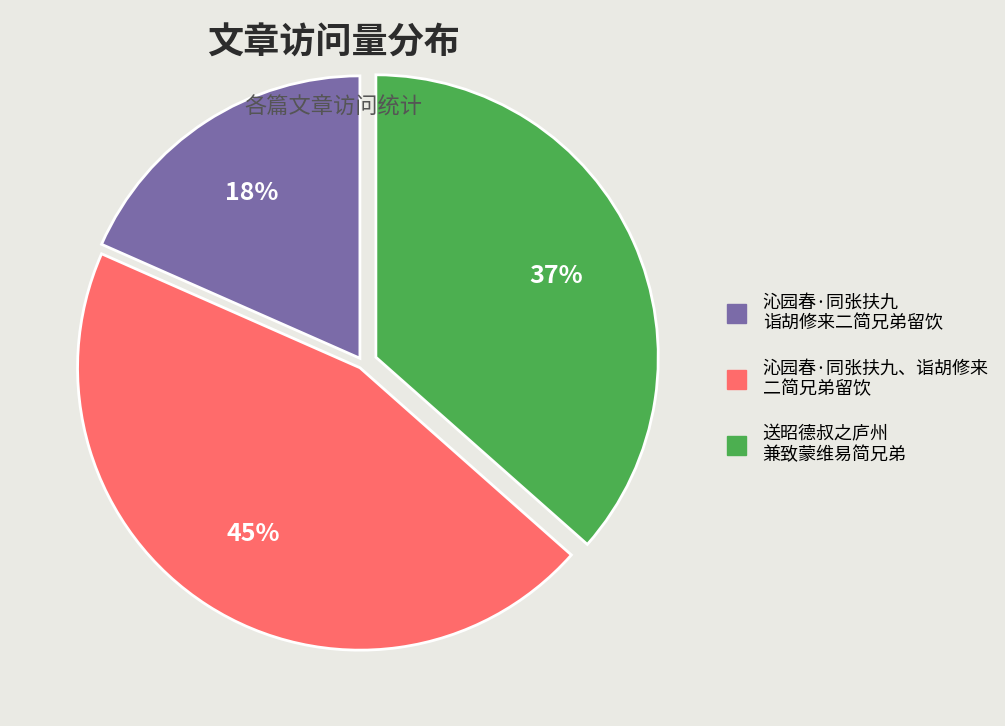

Combined, do 沁园春·同张扶九 诣胡修来二简兄弟留饮 and 沁园春·同张扶九、诣胡修来 二简兄弟留饮 account for over 50%?

Yes